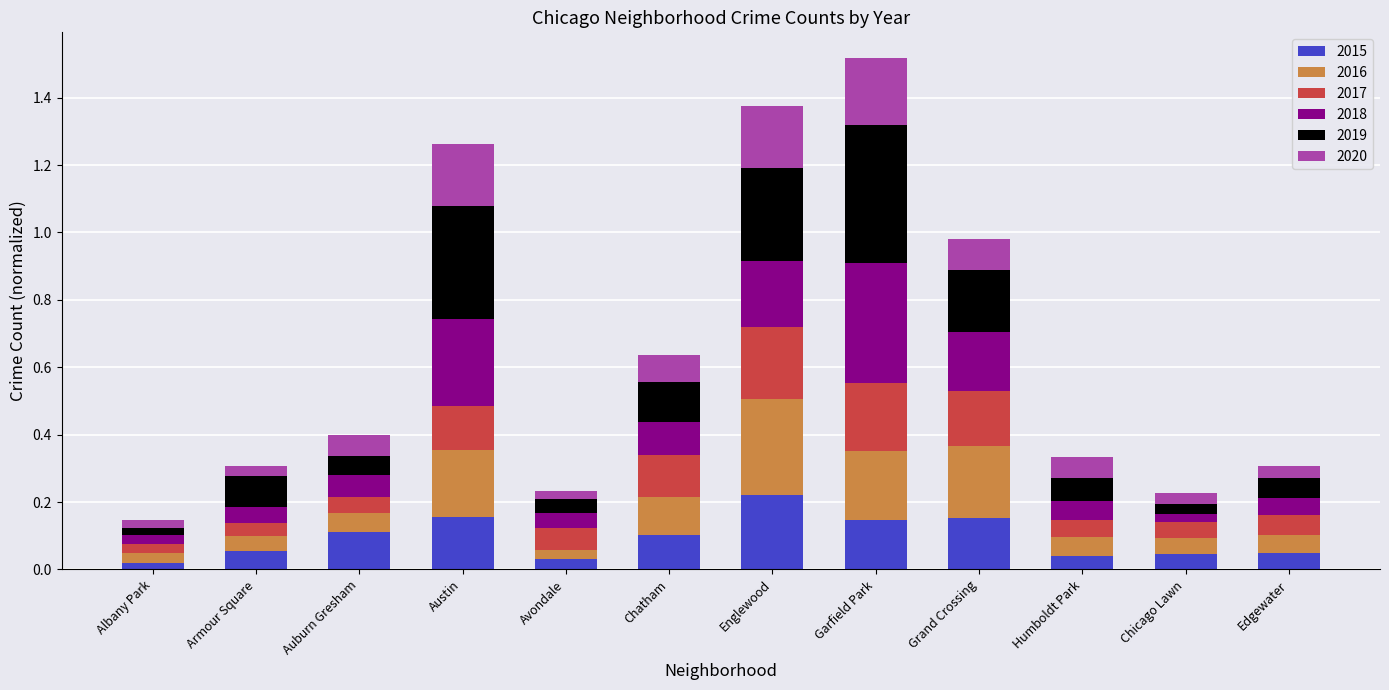

Is it true that 2015 equals 0.1 at Chatham?

True